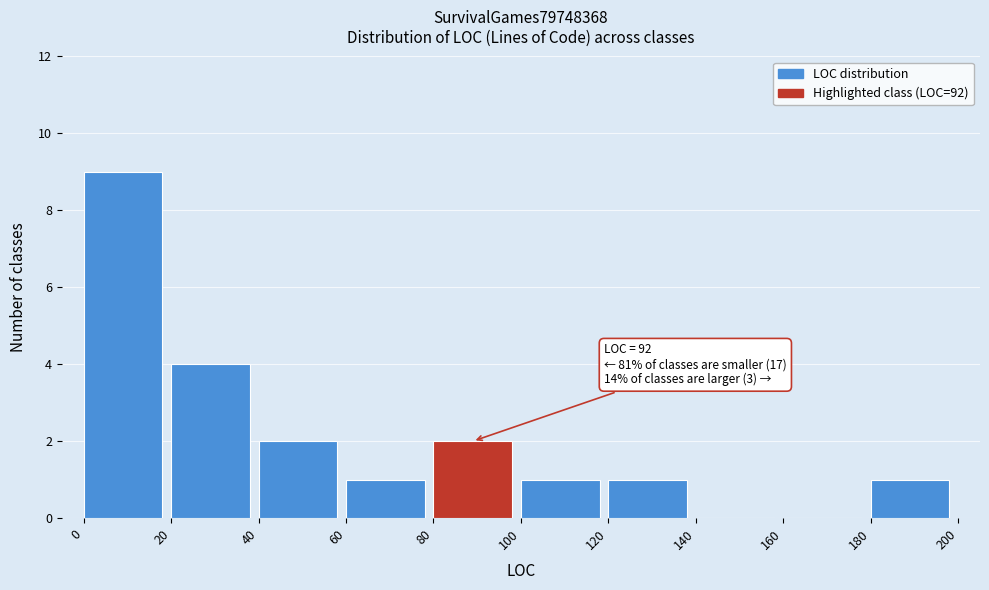

Which range on the x-axis has the tallest bar?

0 to 20